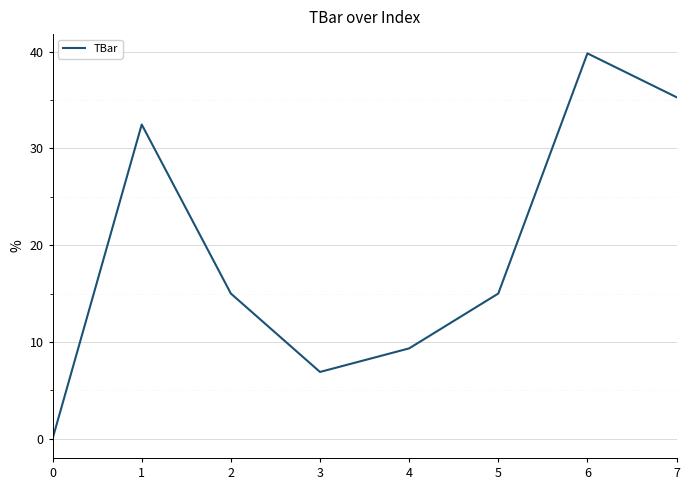

How many series are shown in this chart?

1